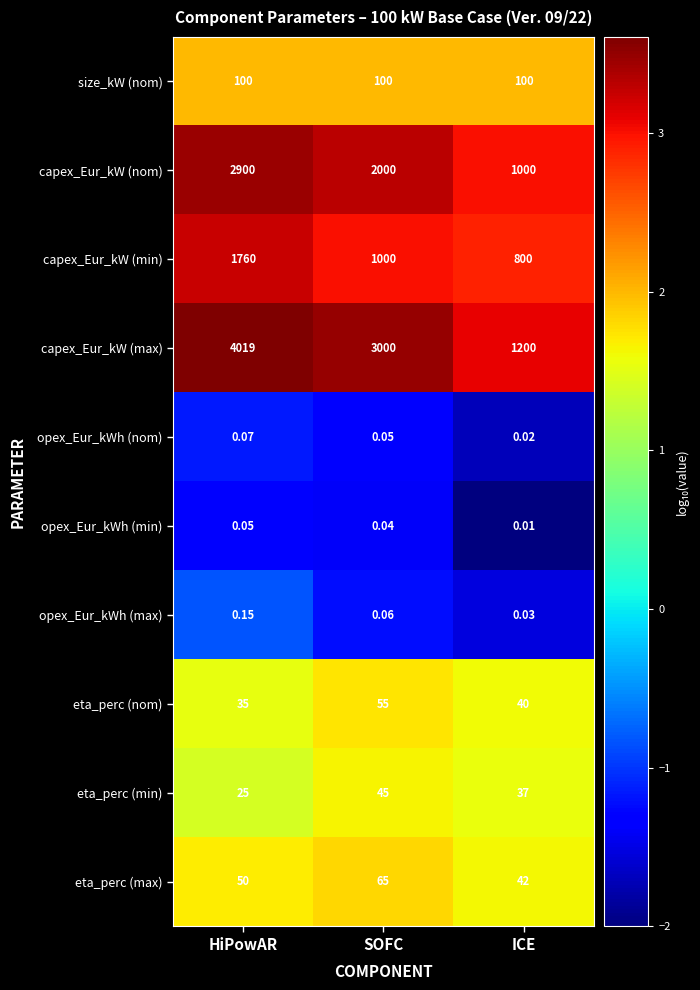

At HiPowAR, list the series in order from largest to smallest.

capex_Eur_kW (max), capex_Eur_kW (nom), capex_Eur_kW (min), size_kW (nom), eta_perc (max), eta_perc (nom), eta_perc (min), opex_Eur_kWh (max), opex_Eur_kWh (nom), opex_Eur_kWh (min)